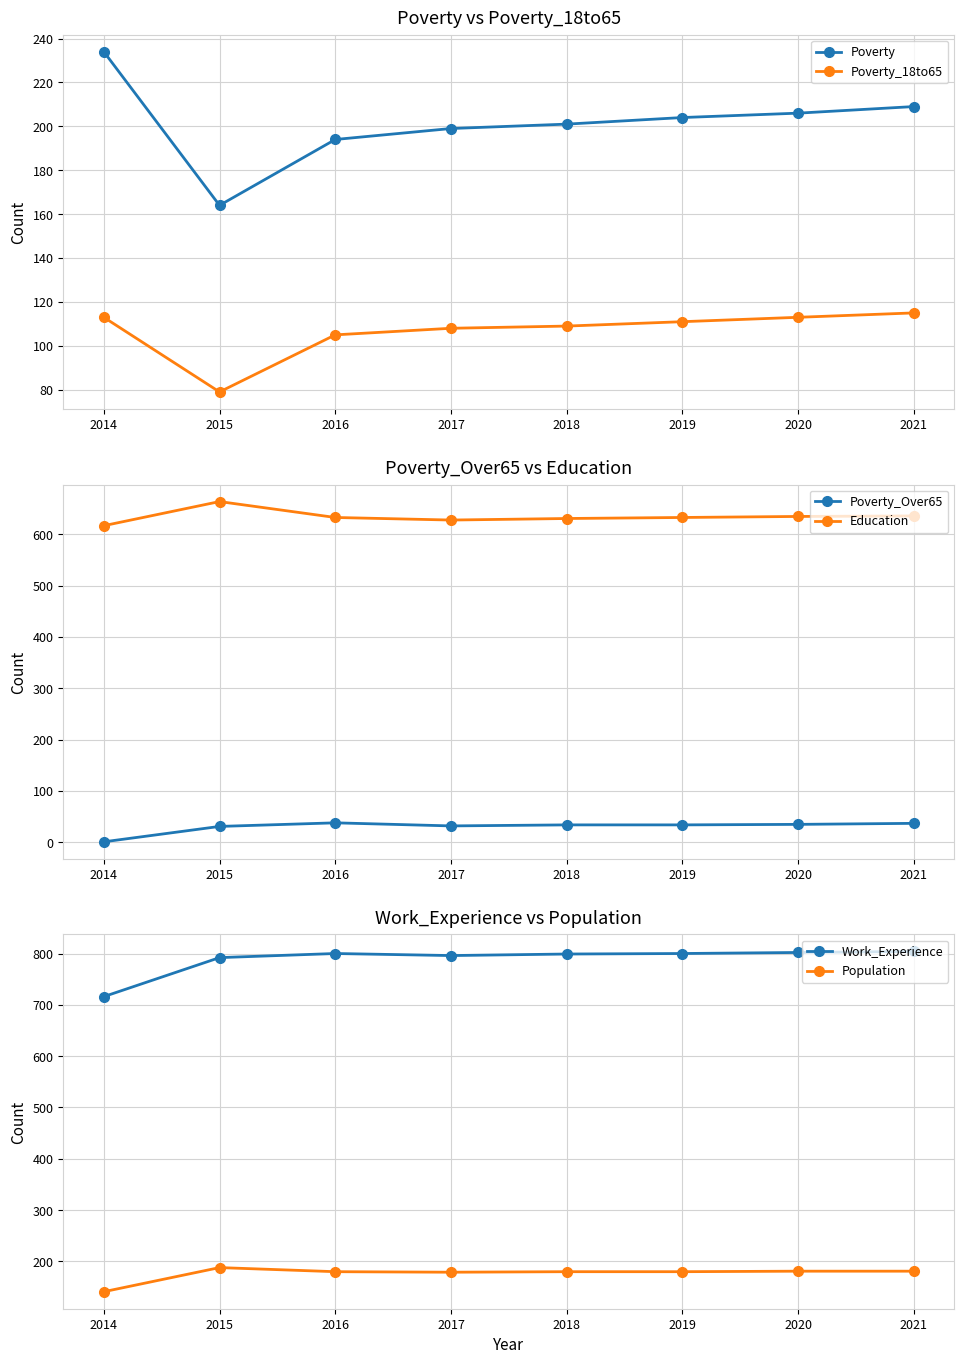

What is the sum of all Poverty_18to65 values?

853